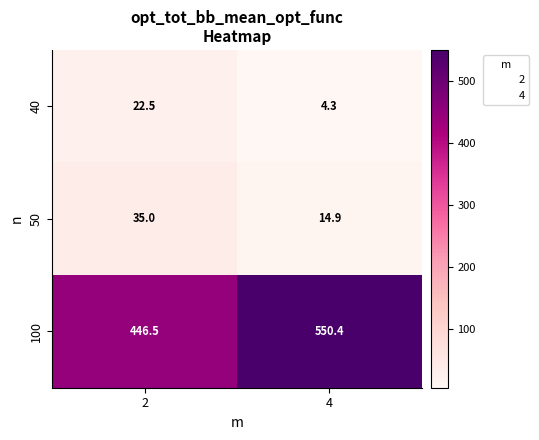

How many distinct data groups are displayed?

3